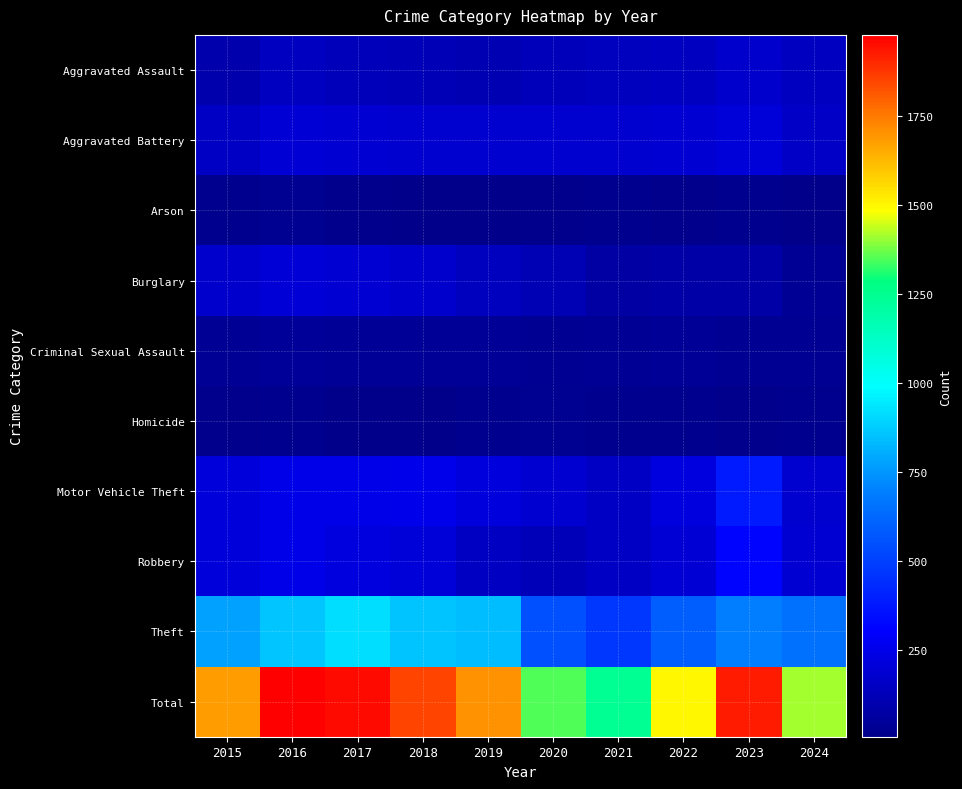

What is the minimum value shown in the chart?

6